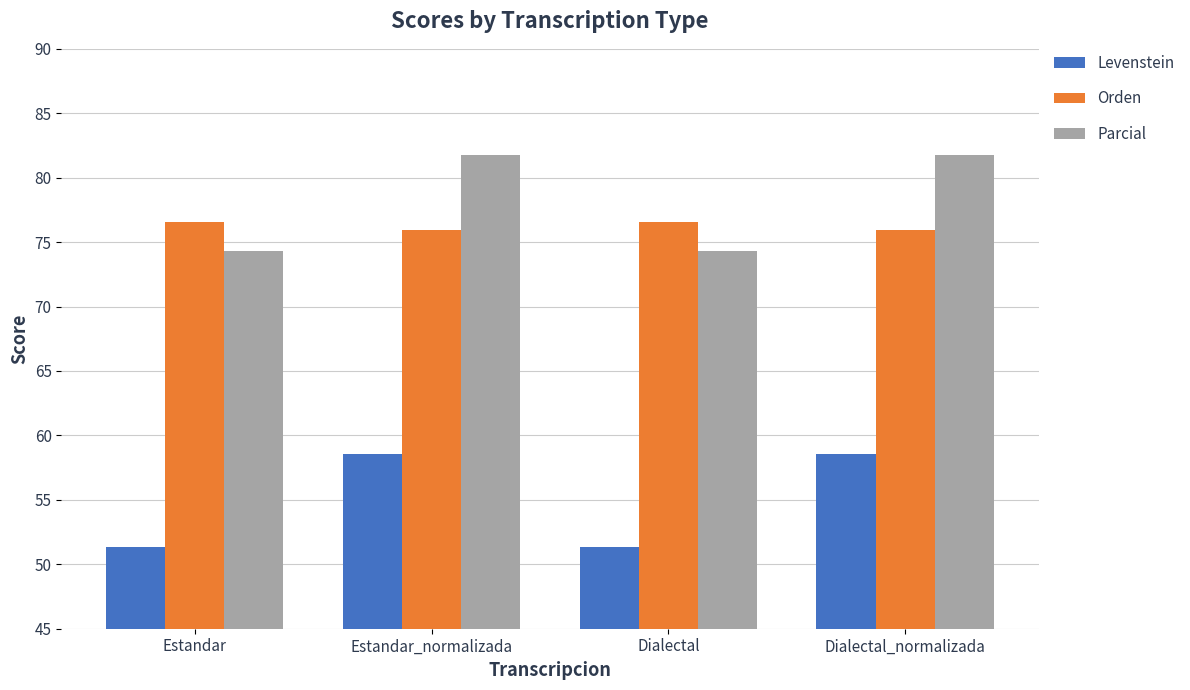

Rank the series at Dialectal from highest to lowest value.

Orden, Parcial, Levenstein